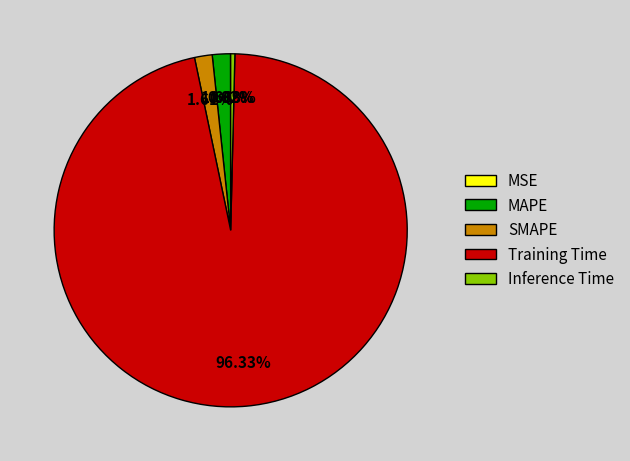

The Inference Time slice represents 15% of the pie. True or false?

False